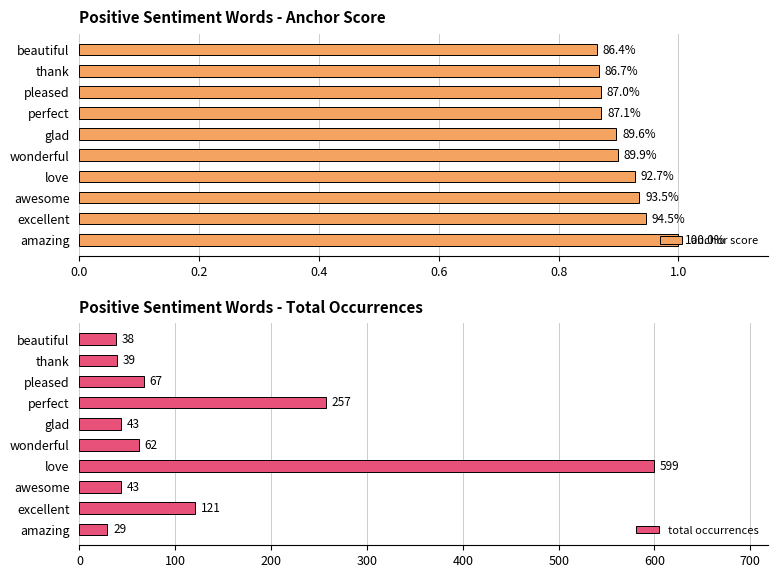

What is the sum of the total occurrences values at beautiful and glad?

81